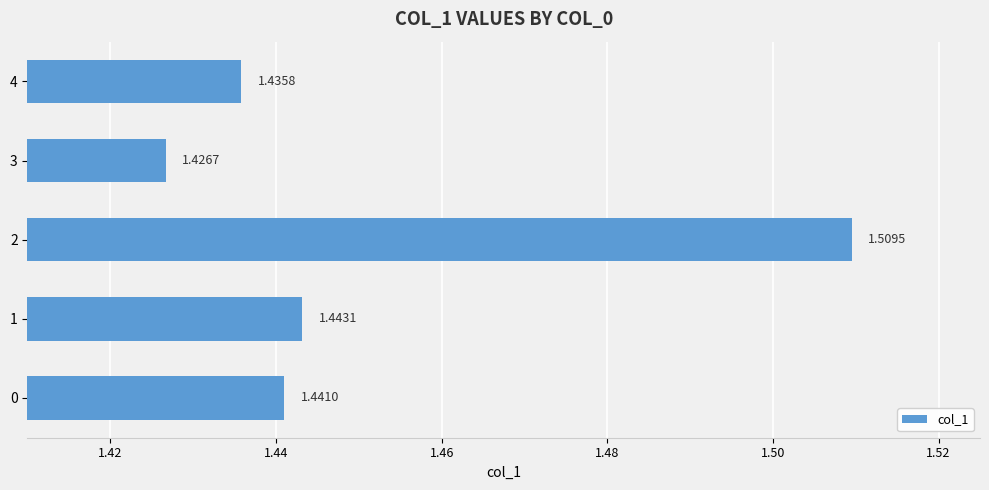

Rank the categories by value from highest to lowest.

2, 1, 0, 4, 3